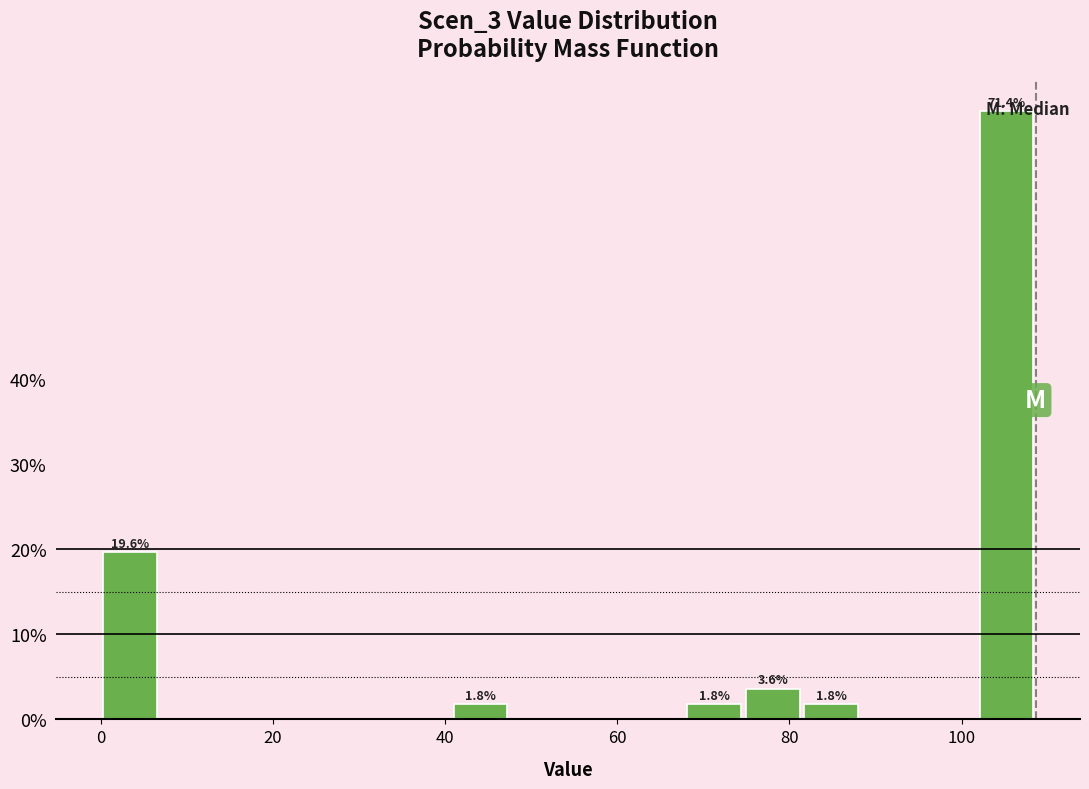

Around what value on the x-axis is the tallest bar? Give the approximate position of its centre, as read against the axis.

106